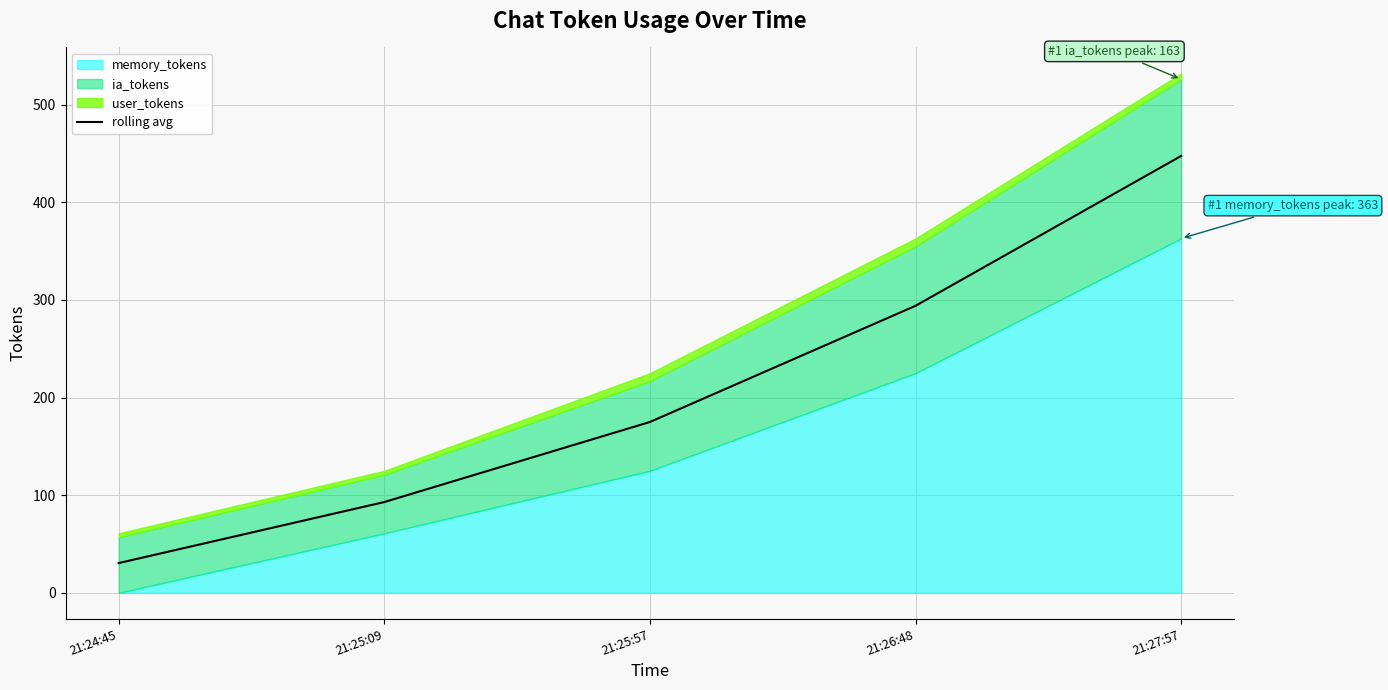

How many values exceed 175?

2